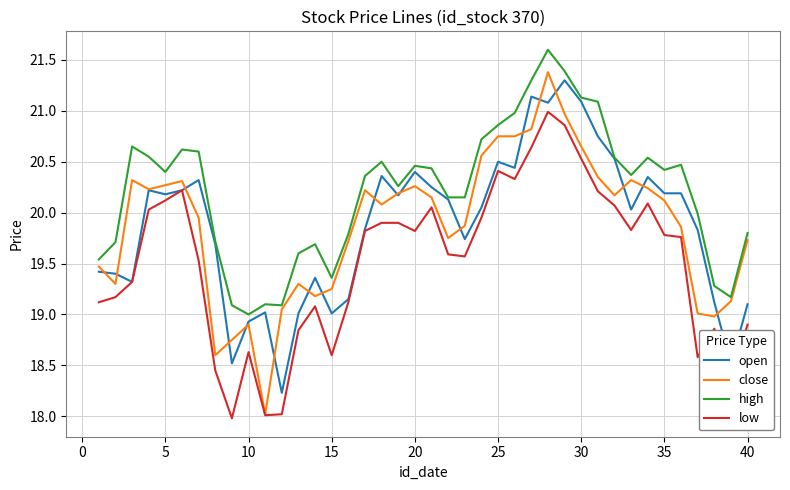

What is the greatest value displayed?

21.6